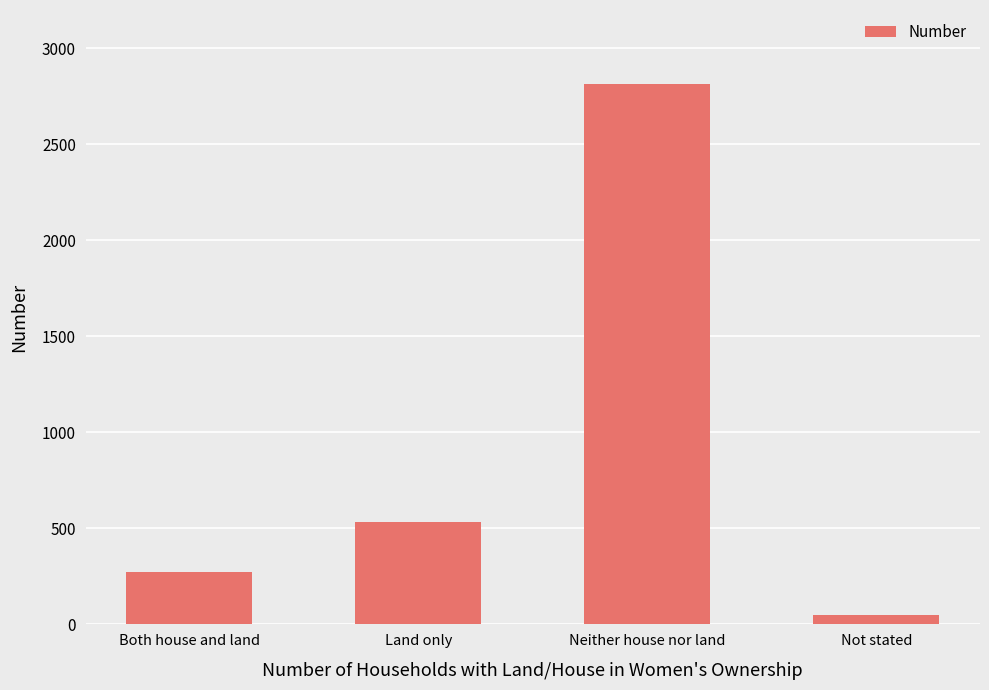

Rank the categories by value from highest to lowest.

Neither house nor land, Land only, Both house and land, Not stated